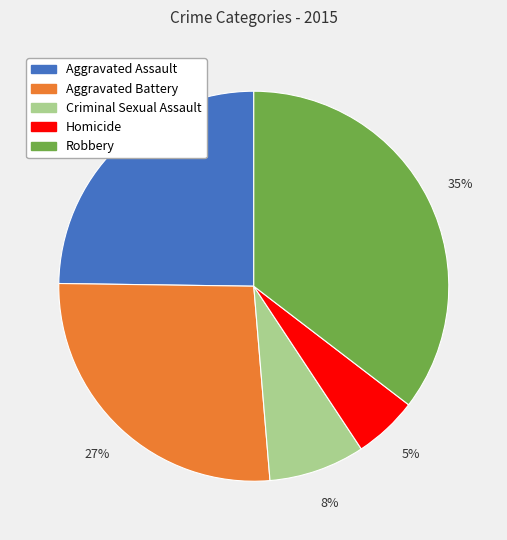

Which has a higher value, Aggravated Assault or Criminal Sexual Assault?

Aggravated Assault